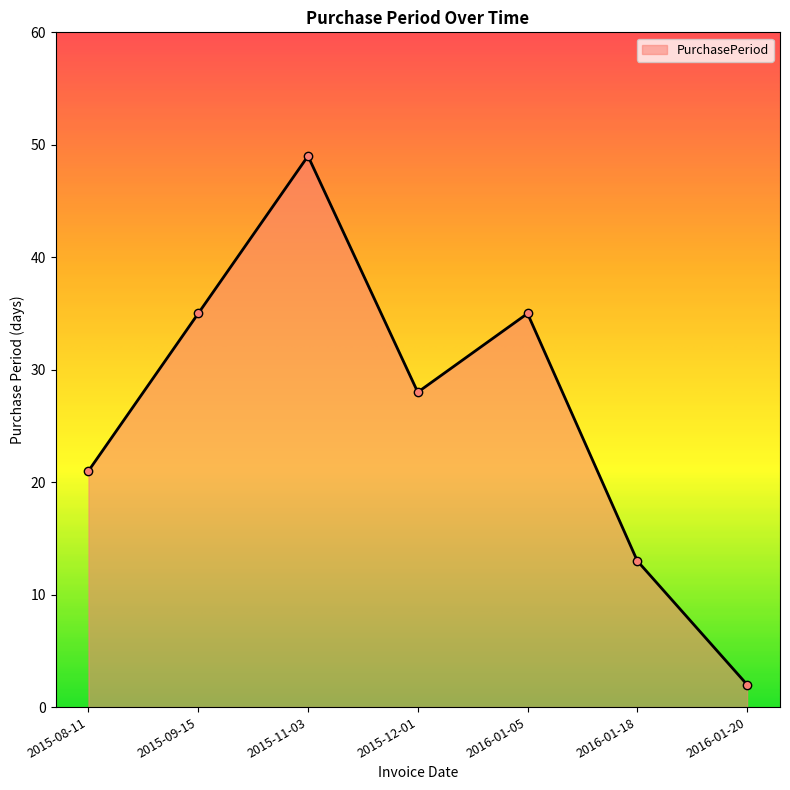

How many values are below 28?

3